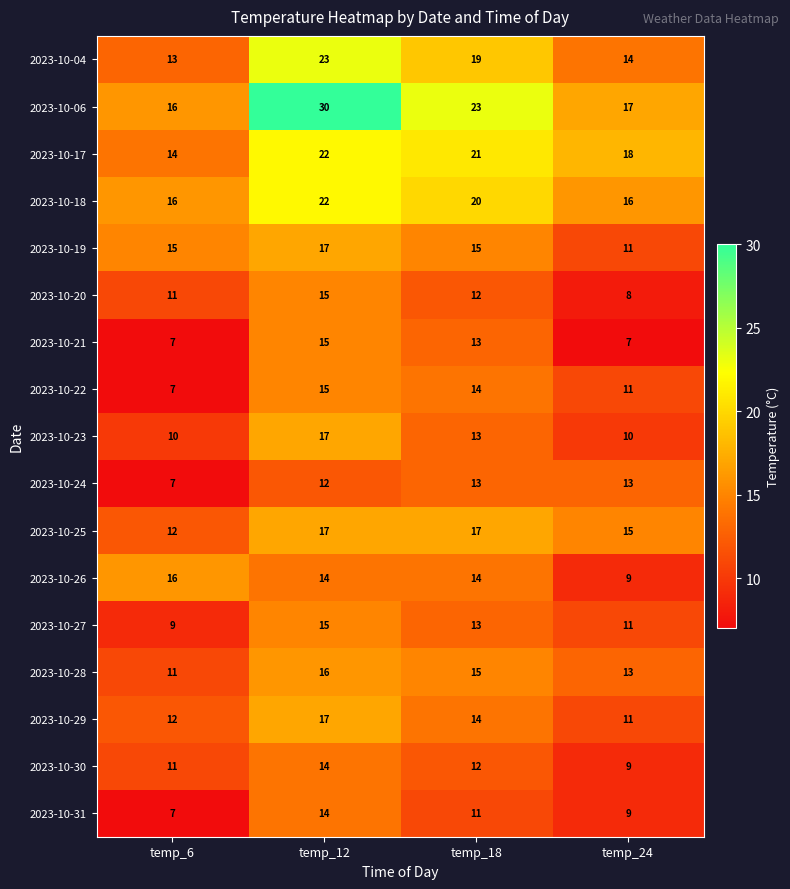

What is the maximum value shown in the chart?

30